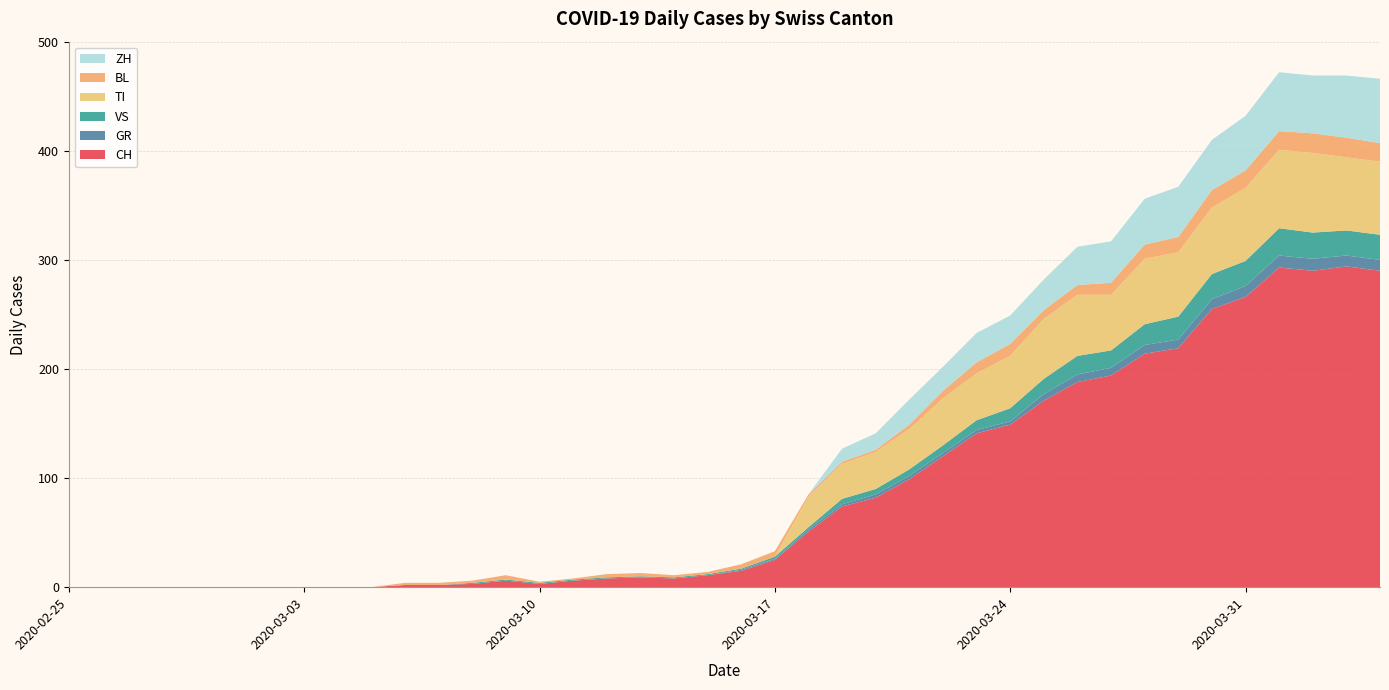

Reading right to left, transcribe all the data shown in this chart.

CH: 290	294	290	293	266	255	219	214	194	188	171	149	141	120	99	82	74	51	25	15	11	8	9	8	6	3	6	3	2	2	0	0	0	0	0	0	0	0	0	0
GR: 10	10	11	11	10	9	8	8	7	7	6	3	3	3	3	3	2	2	1	1	0	0	0	0	0	0	0	0	0	0	0	0	0	0	0	0	0	0	0	0
VS: 23	23	24	25	23	23	21	19	16	17	14	12	9	7	6	5	5	2	2	1	1	1	1	1	1	1	1	1	0	0	0	0	0	0	0	0	0	0	0	0
TI: 67	67	73	72	67	61	59	60	51	56	55	48	43	43	37	34	32	28	0	0	0	0	0	0	0	0	0	0	0	0	0	0	0	0	0	0	0	0	0	0
BL: 17	18	18	17	16	16	14	13	11	9	8	11	10	7	4	2	2	2	5	4	2	2	3	3	1	1	4	2	2	2	0	0	0	0	0	0	0	0	0	0
ZH: 59	57	53	54	50	46	46	42	38	35	28	26	27	22	23	15	12	0	0	0	0	0	0	0	0	0	0	0	0	0	0	0	0	0	0	0	0	0	0	0